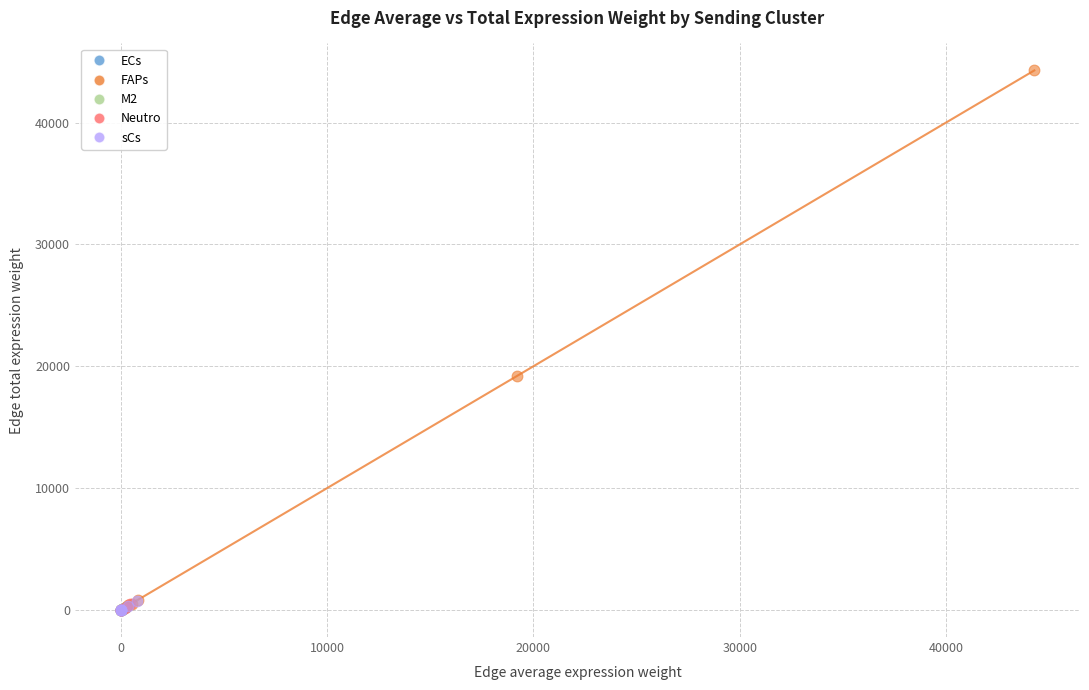

Which series has the largest Y range (max minus min)?

FAPs